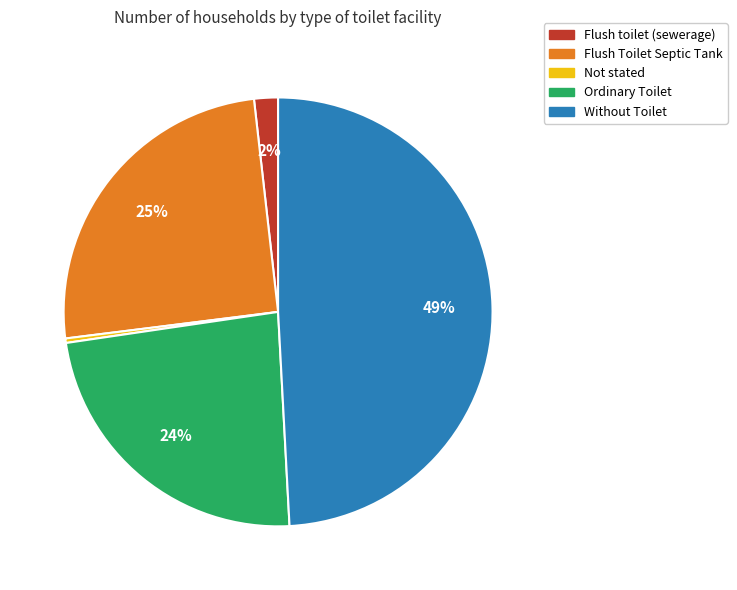

Is the sum of Flush Toilet Septic Tank and Flush toilet (sewerage) greater than half?

No